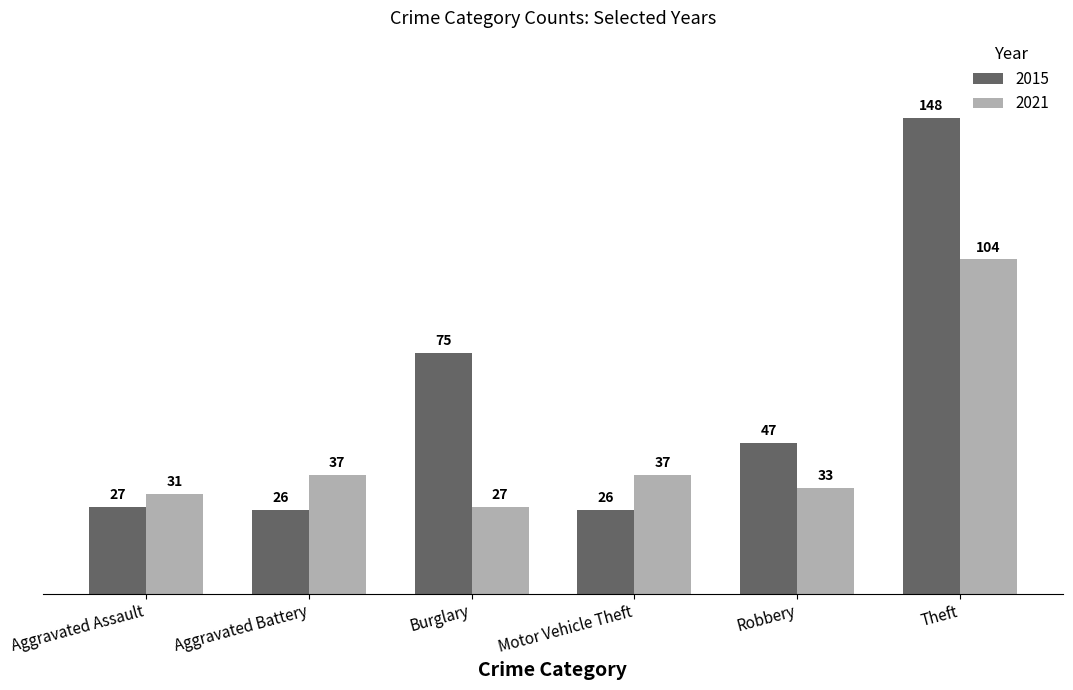

Reading right to left, what are all the values shown in this chart?

2015: 148	47	26	75	26	27
2021: 104	33	37	27	37	31